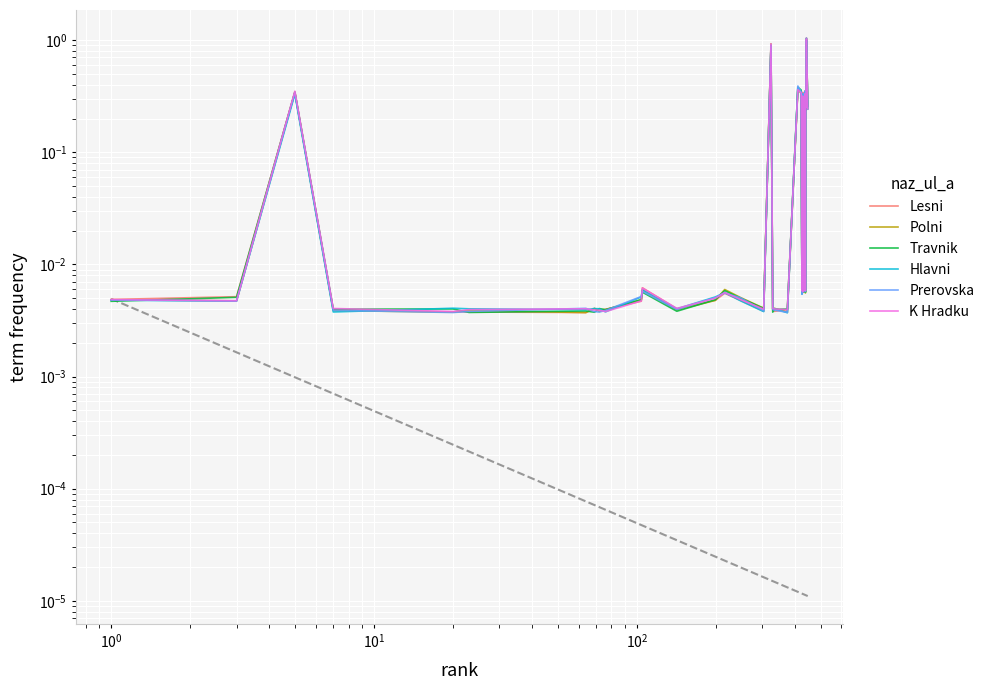

In Travnik, how many points are higher than both neighbors (excluding endpoints)?

12